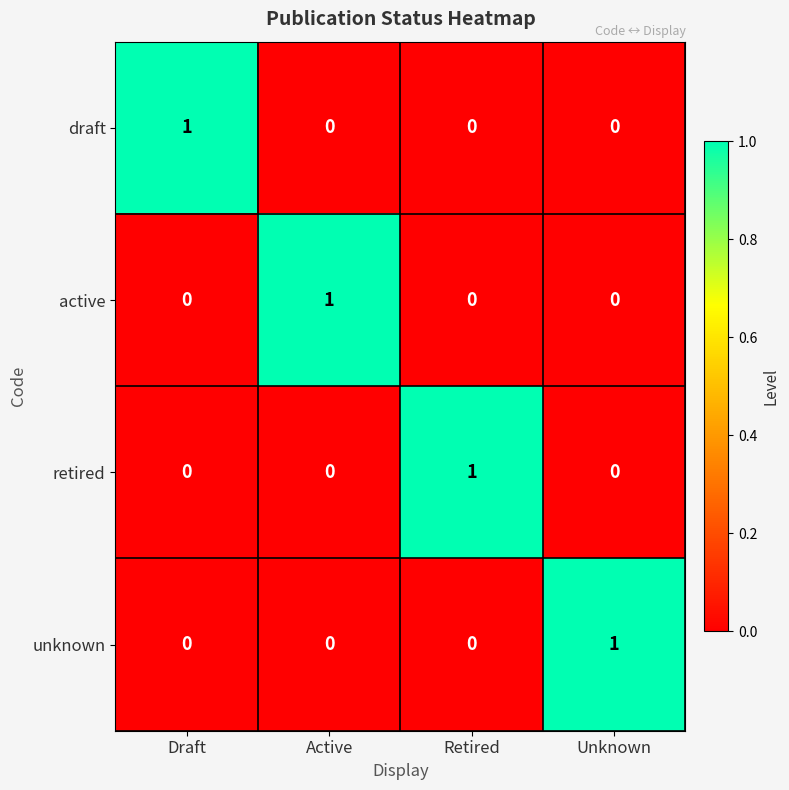

Reading left to right, what are all the values shown in this chart?

draft: Draft=1	Active=0	Retired=0	Unknown=0
active: Draft=0	Active=1	Retired=0	Unknown=0
retired: Draft=0	Active=0	Retired=1	Unknown=0
unknown: Draft=0	Active=0	Retired=0	Unknown=1